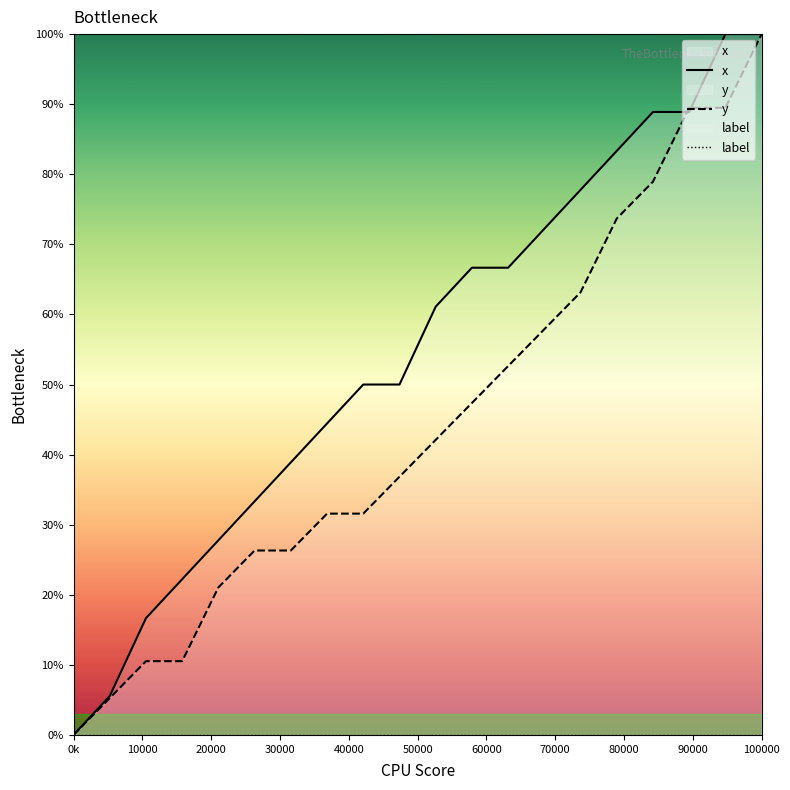

Which category has the lowest value in the y series?

0k